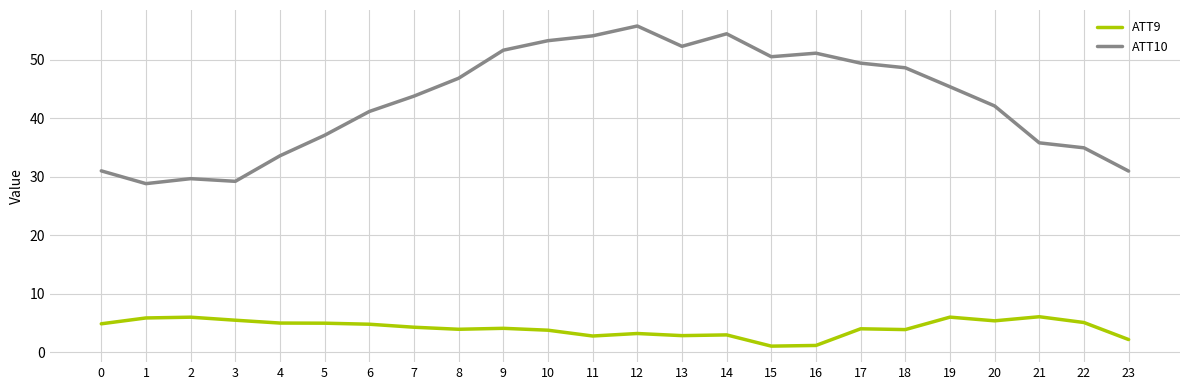

What is the difference between the second highest and second lowest values in the ATT9 series?

4.8